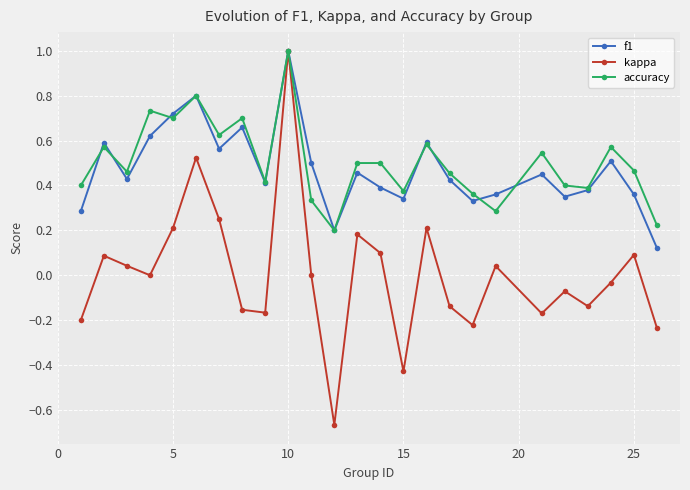

Which series has the largest total across all categories?

accuracy